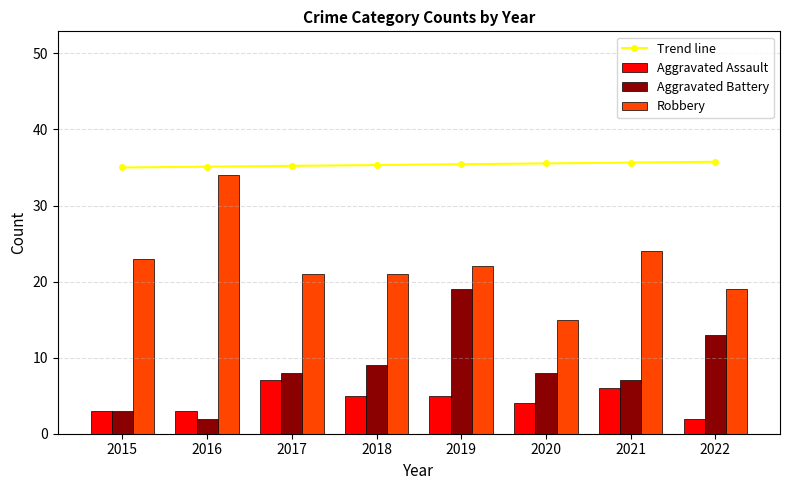

At how many categories does at least one series exceed 31?

8